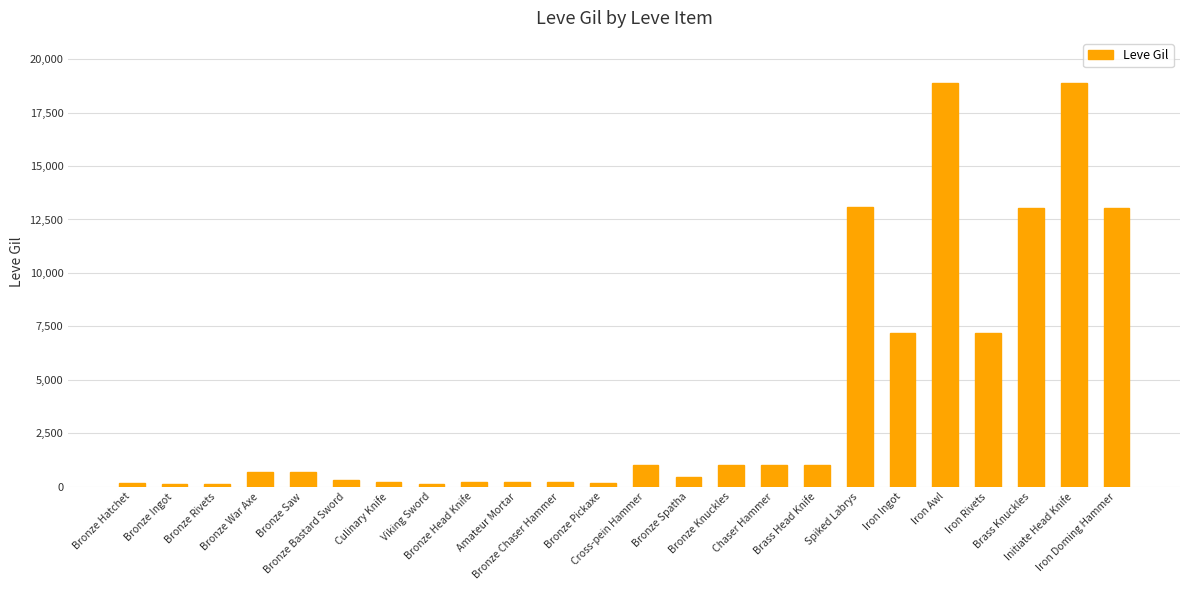

What is the difference between the second highest and second lowest values?

18796